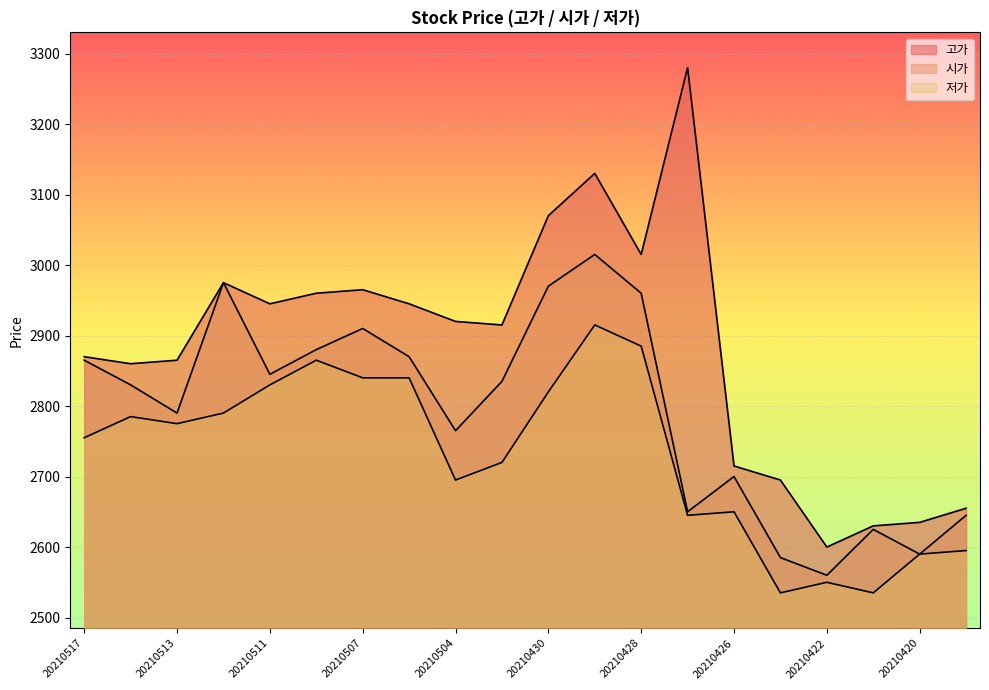

At which label is 시가 closest to 2787?

20210513